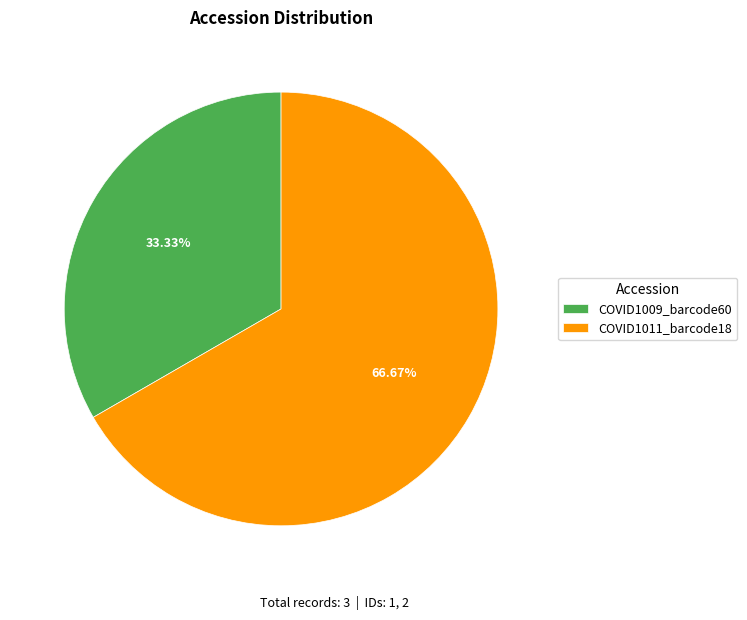

Between COVID1009_barcode60 and COVID1011_barcode18, which is larger?

COVID1011_barcode18